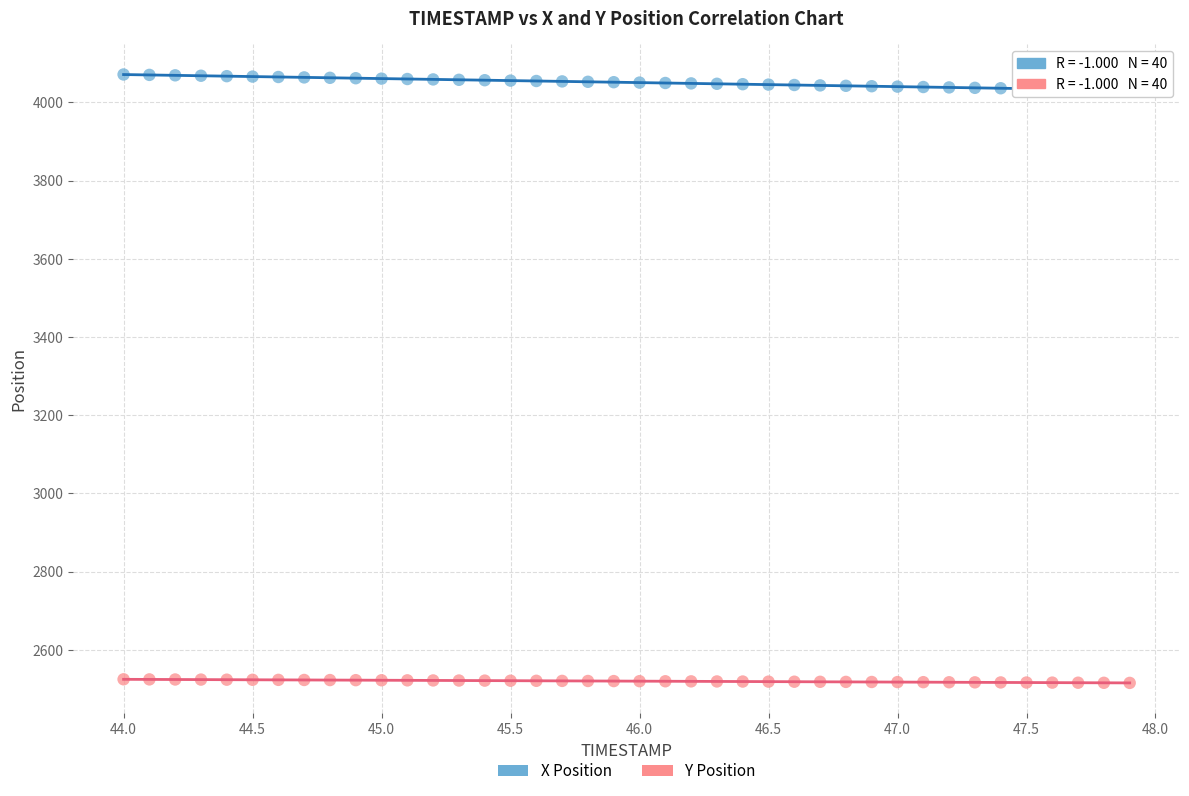

What is the X range (max minus min) for the scatter plot?

3.9